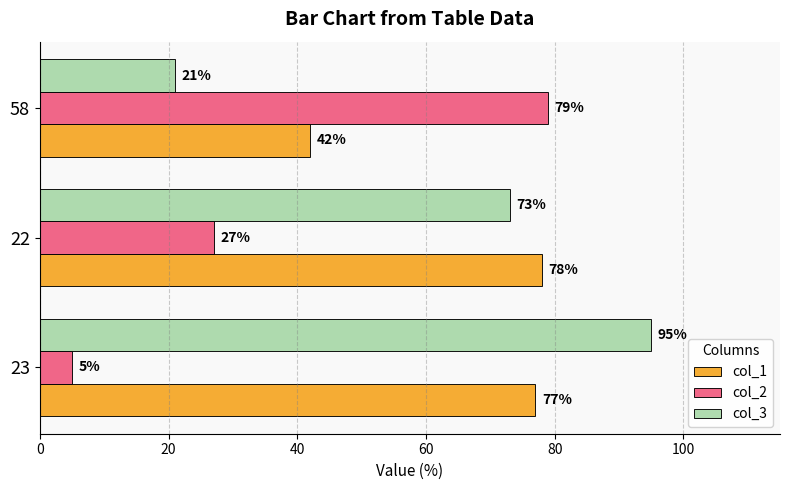

At 58, list the series in order from largest to smallest.

col_2, col_1, col_3